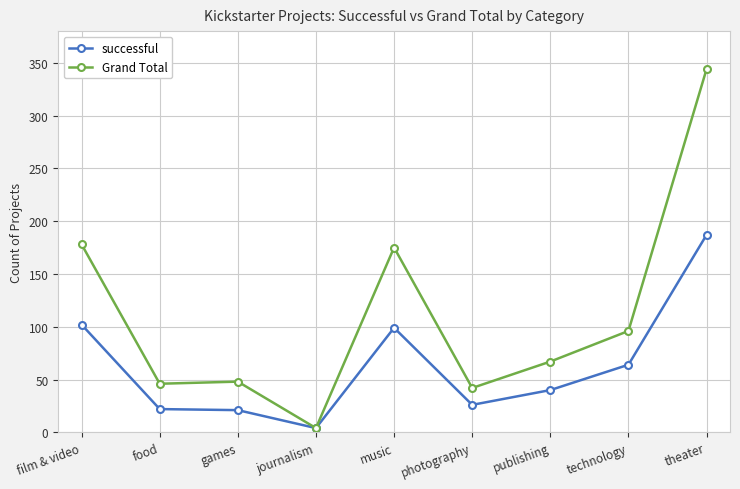

What value does the successful series have at music?

99